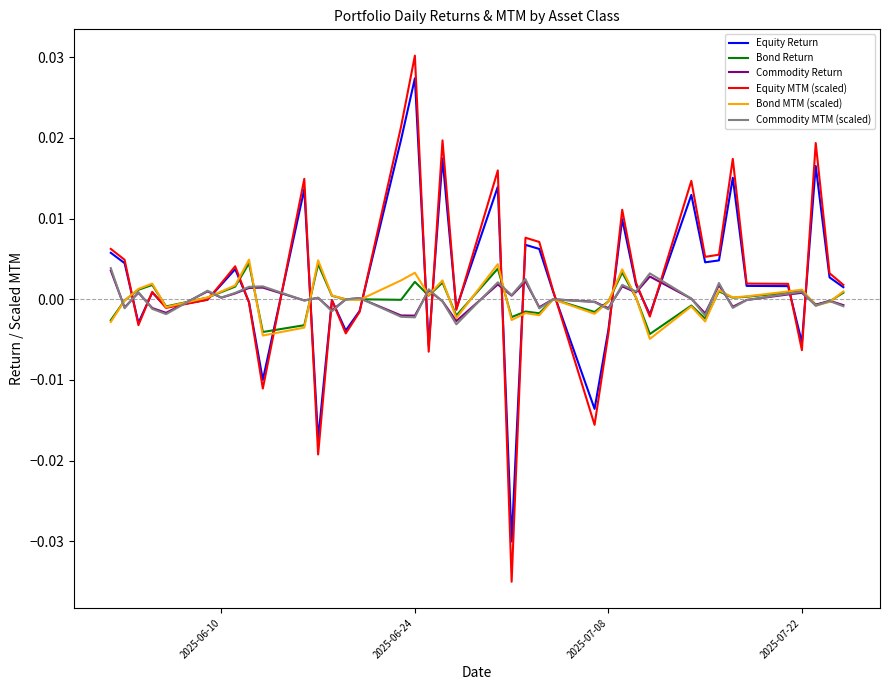

Which series has the largest range (max minus min)?

Equity MTM (scaled)